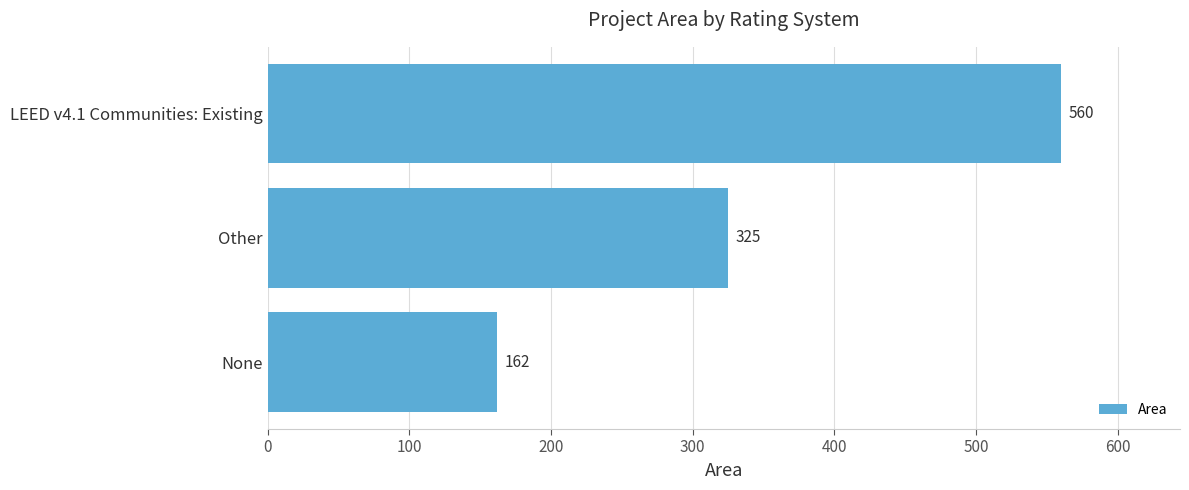

Are the bars horizontal?

Yes